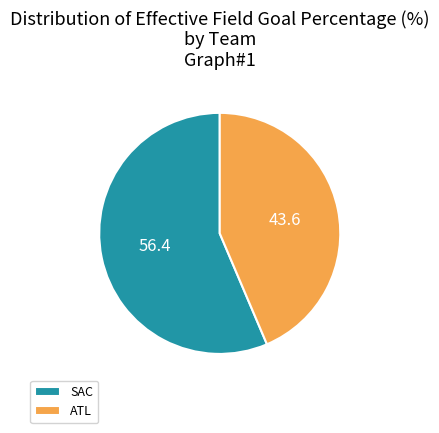

Which category accounts for the majority?

SAC